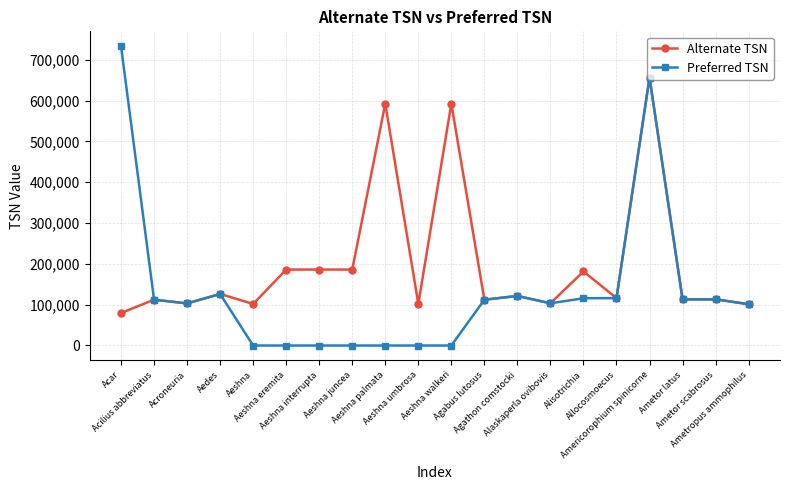

Rank the series by their maximum value, from lowest to highest.

Alternate TSN, Preferred TSN